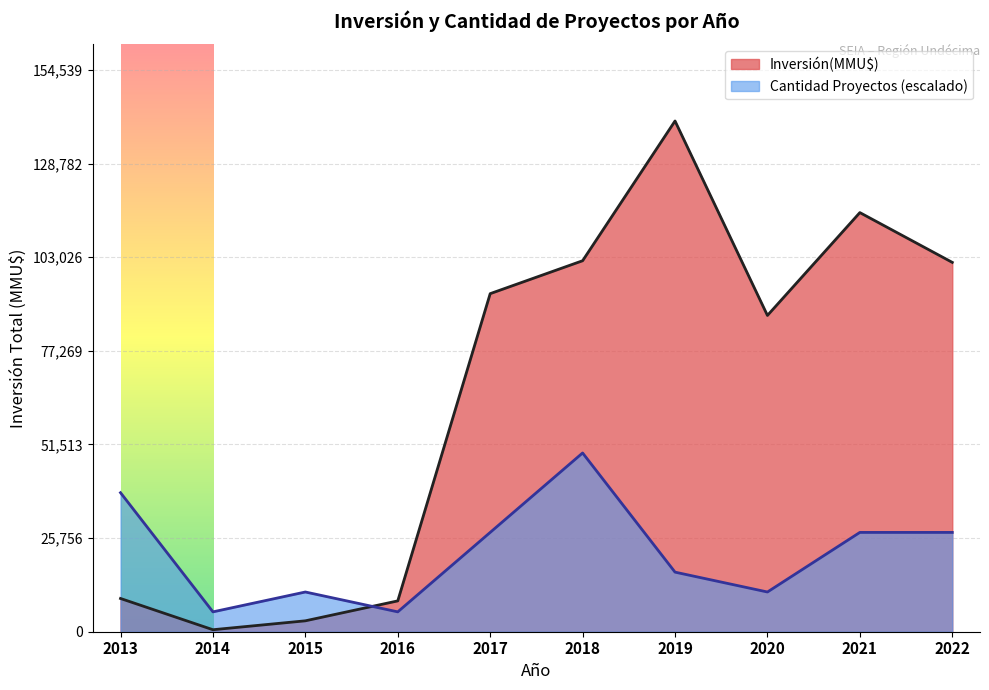

Which series has the largest range (max minus min)?

Inversión(MMU$)